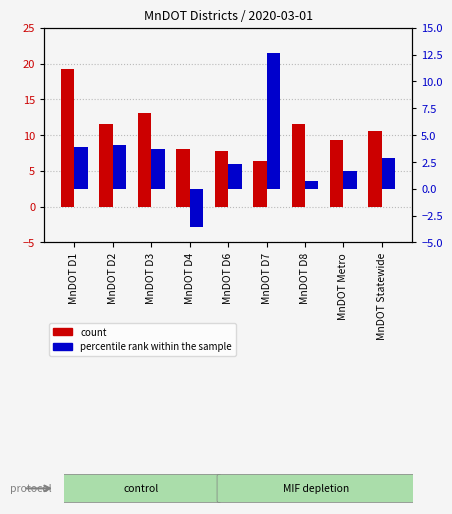

True or false: count has a value of 19.3 at MnDOT D1.

True